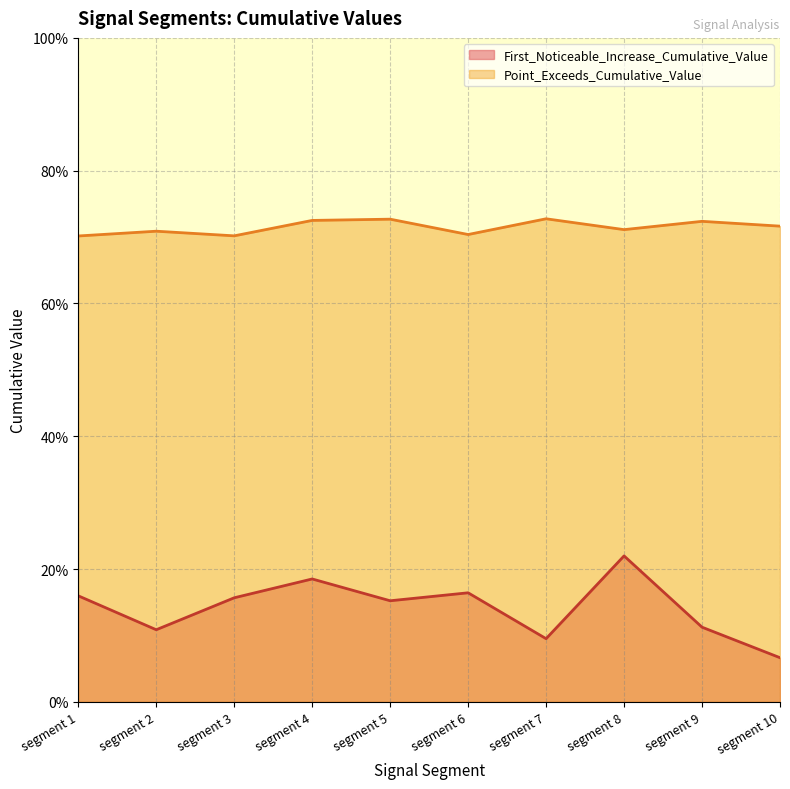

Does the chart display data point markers on the line(s)?

No